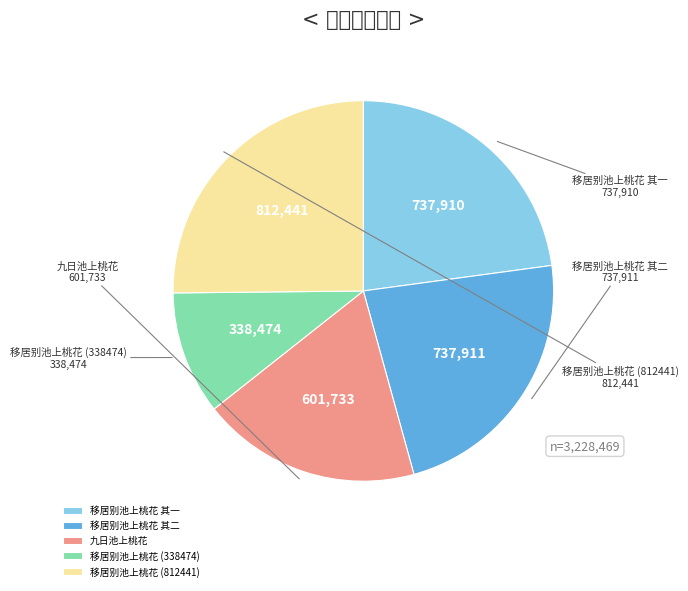

Is there a majority slice in this chart?

No